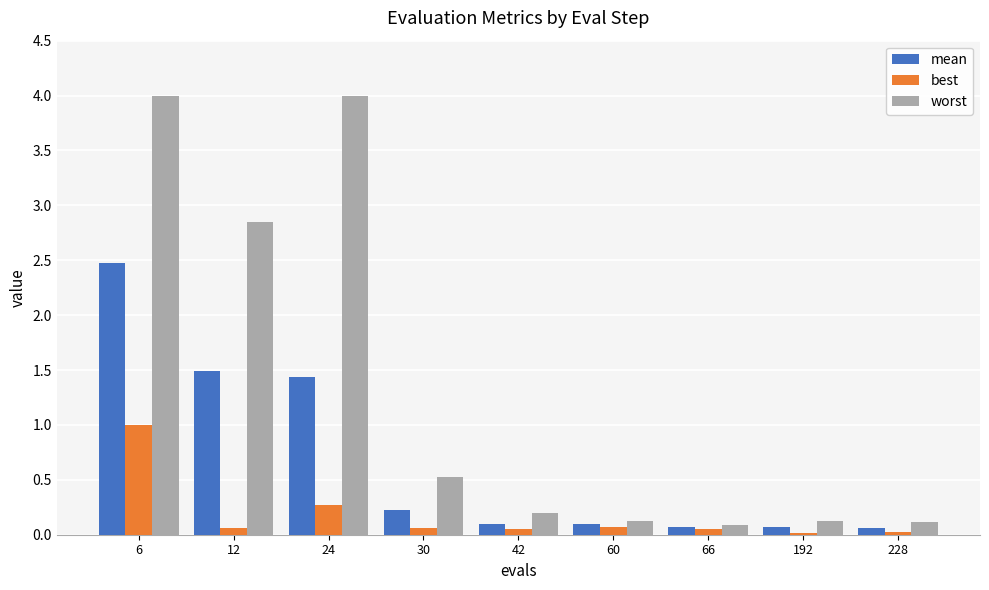

Which series has the largest total across all categories?

worst